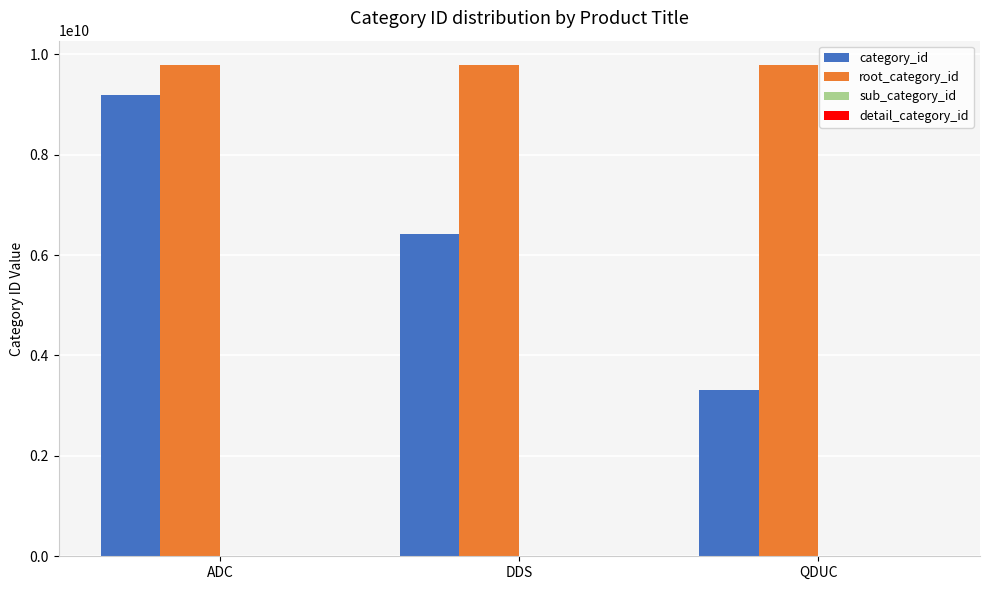

Which label corresponds to the smallest value in the chart?

QDUC